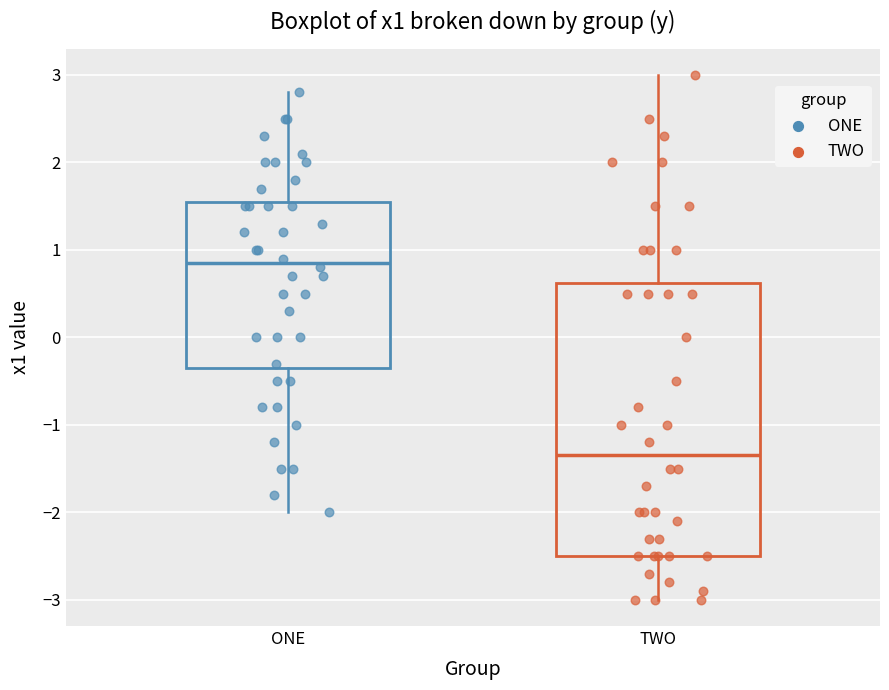

Which box has the highest median line?

ONE